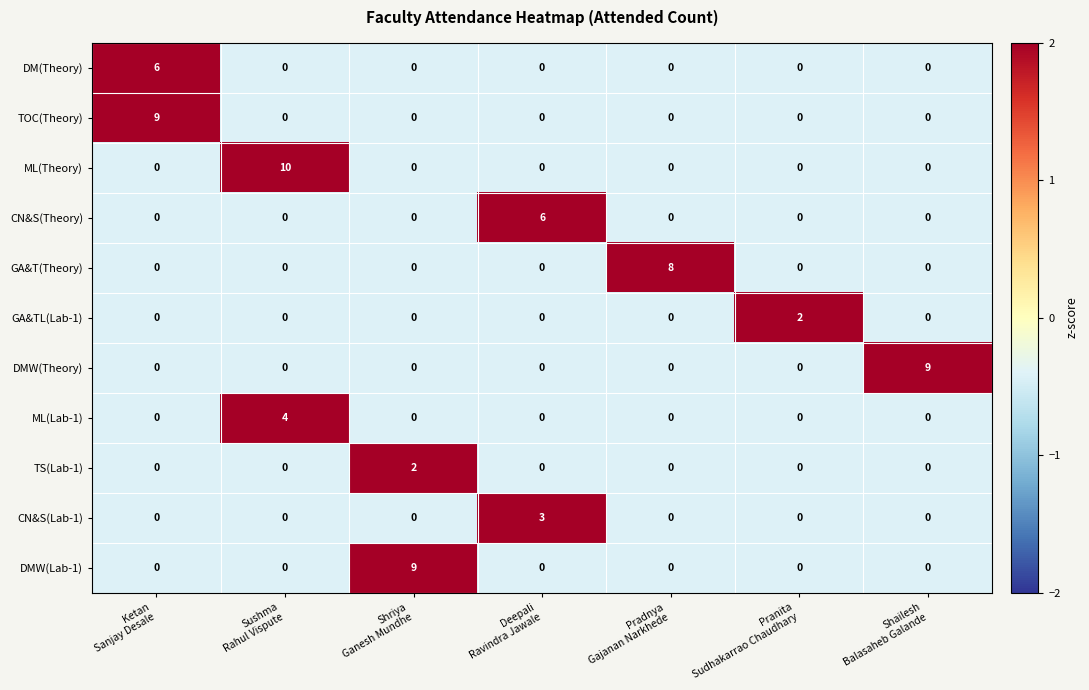

Count the GA&TL(Lab-1) values in the range 0 to 1.

6